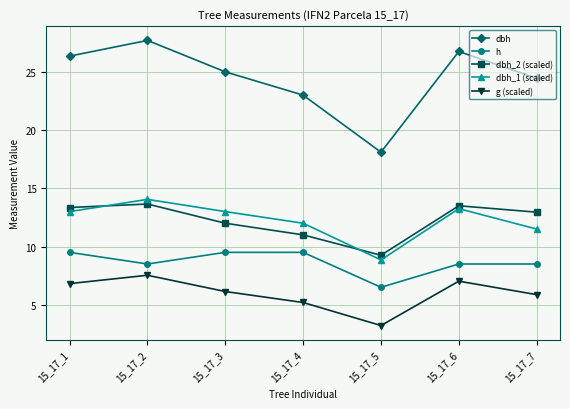

Where is the first local minimum for dbh_1 (scaled)?

15_17_5